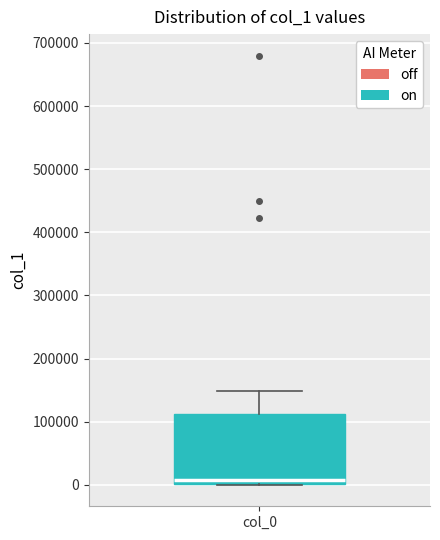

Where is the lower edge of the box for col_0 on the y-axis? The values are not printed on the chart, so give them approximately, as read against the axis.

0